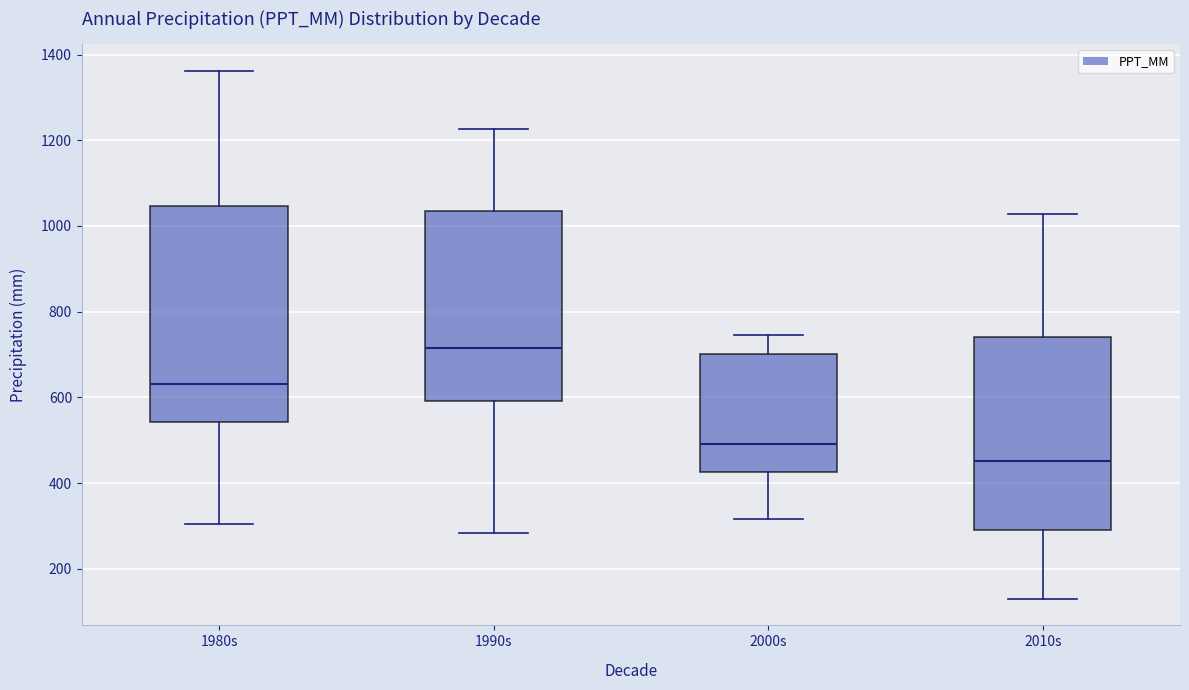

Reading left to right, transcribe this box plot: for each box, give where its median line is, the range the box spans, and where its two whiskers end, as read against the y-axis. The values are not printed on the chart, so give them approximately, as read against the axis.

1980s: median 640, box 540 to 1040, whiskers 300 to 1360
1990s: median 720, box 600 to 1040, whiskers 280 to 1220
2000s: median 500, box 420 to 700, whiskers 320 to 740
2010s: median 460, box 300 to 740, whiskers 120 to 1020